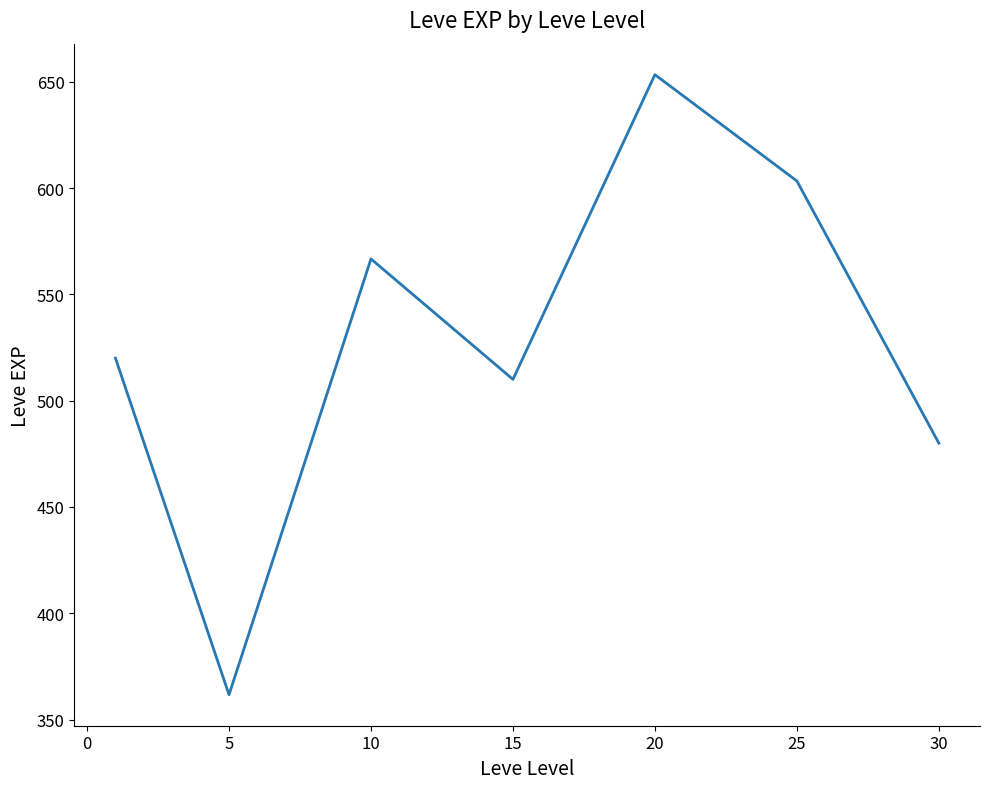

What is the maximum value shown in the chart?

653.3